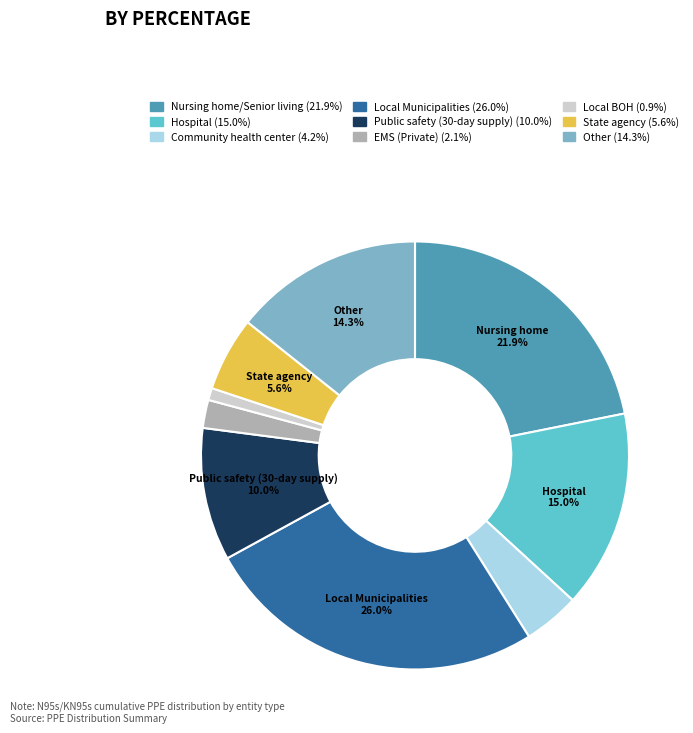

How many slices are in this pie chart?

9